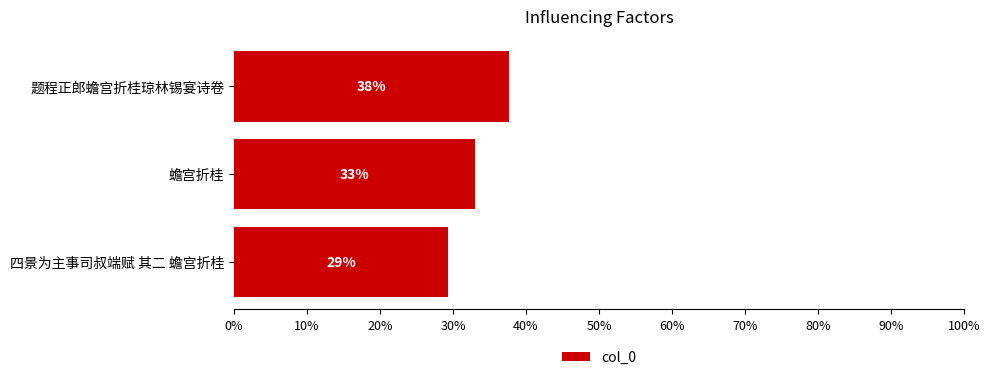

What is the smallest value displayed?

29.4